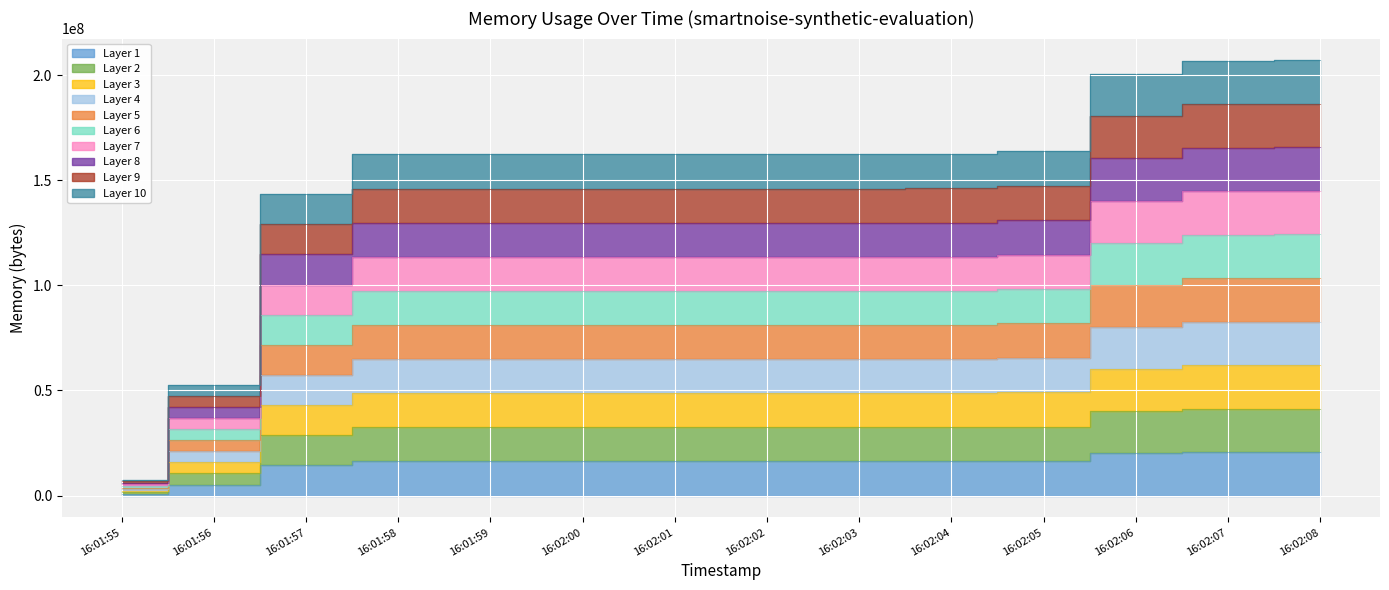

The value at 16:02:07 is 6639116.2. True or false?

False